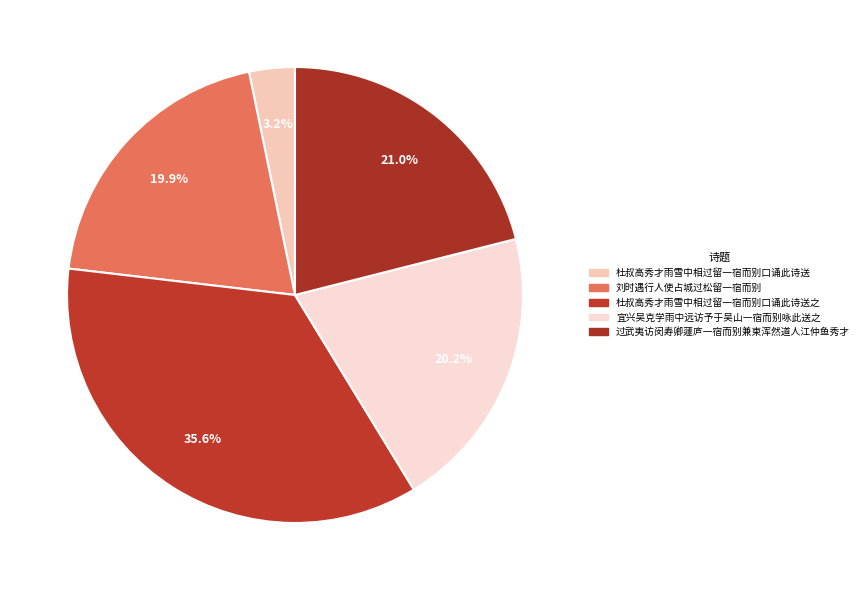

Does 杜叔高秀才雨雪中相过留一宿而别口诵此诗送之 represent more than half of the total?

No